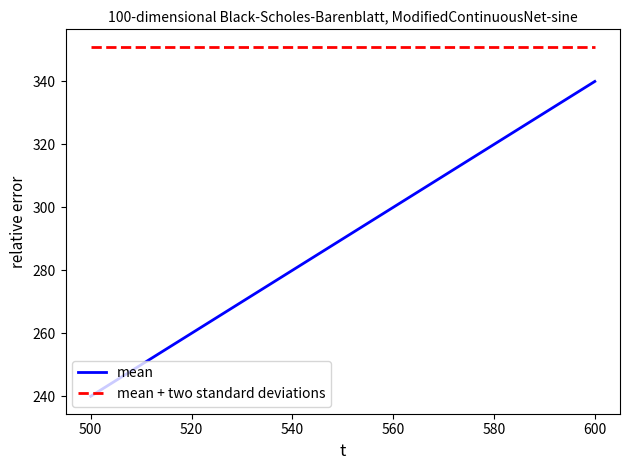

What is the greatest value displayed?

351